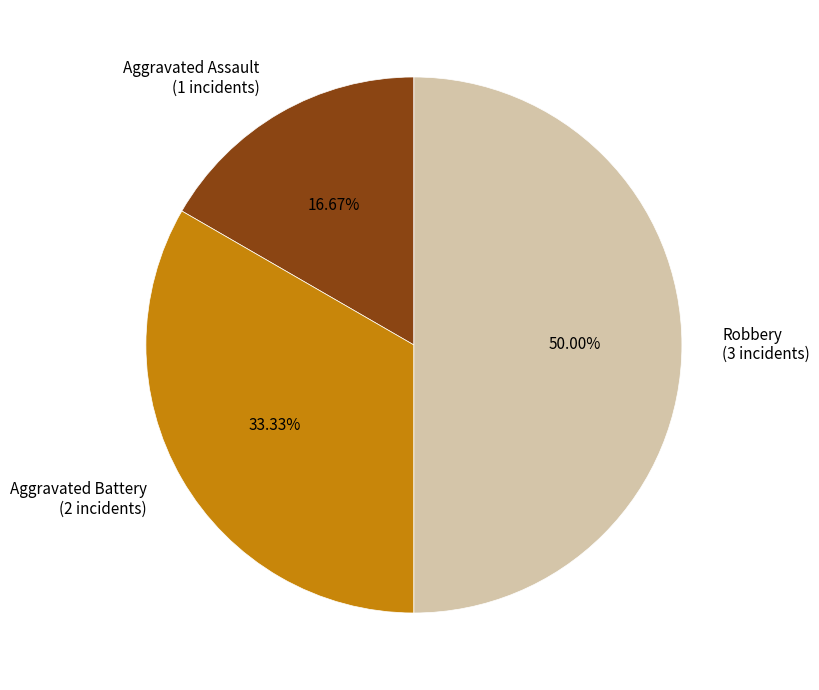

Is the sum of Aggravated Assault and Robbery greater than half?

Yes